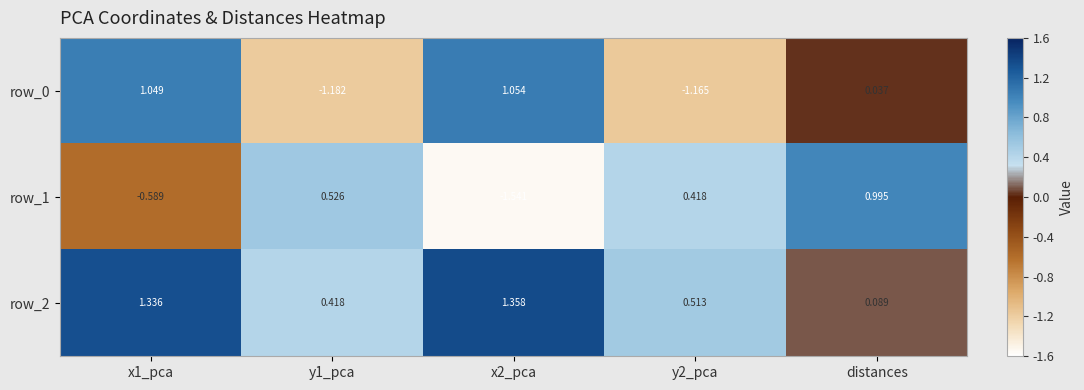

Is the value of row_1 at y2_pca greater than the value of row_2 at distances?

Yes